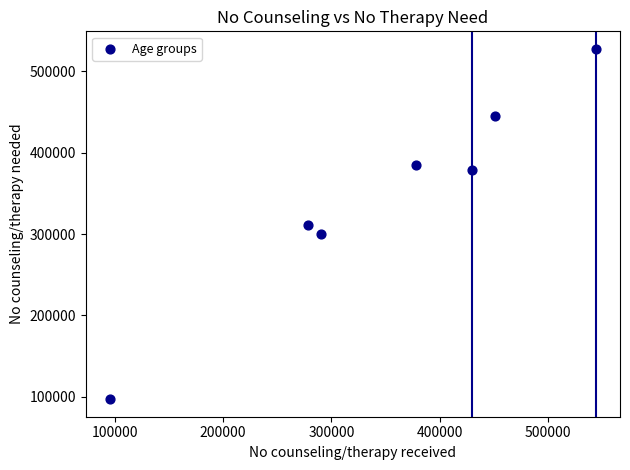

What is the average Y value?

349191